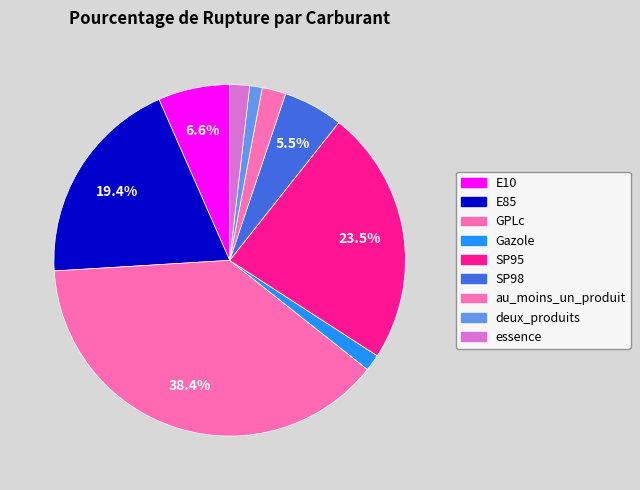

Count the number of slices in the pie.

9